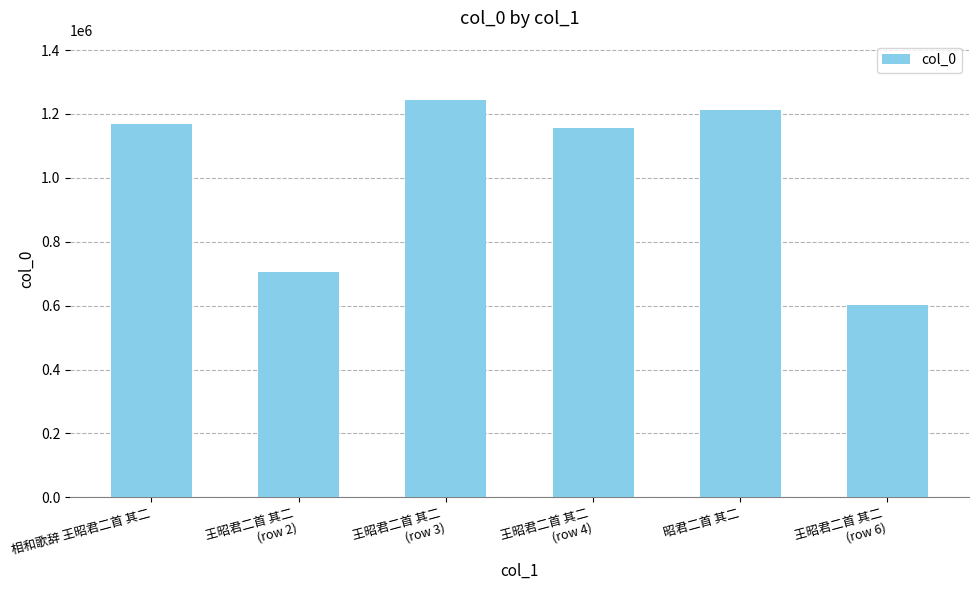

What is the difference between the maximum and minimum values?

640487